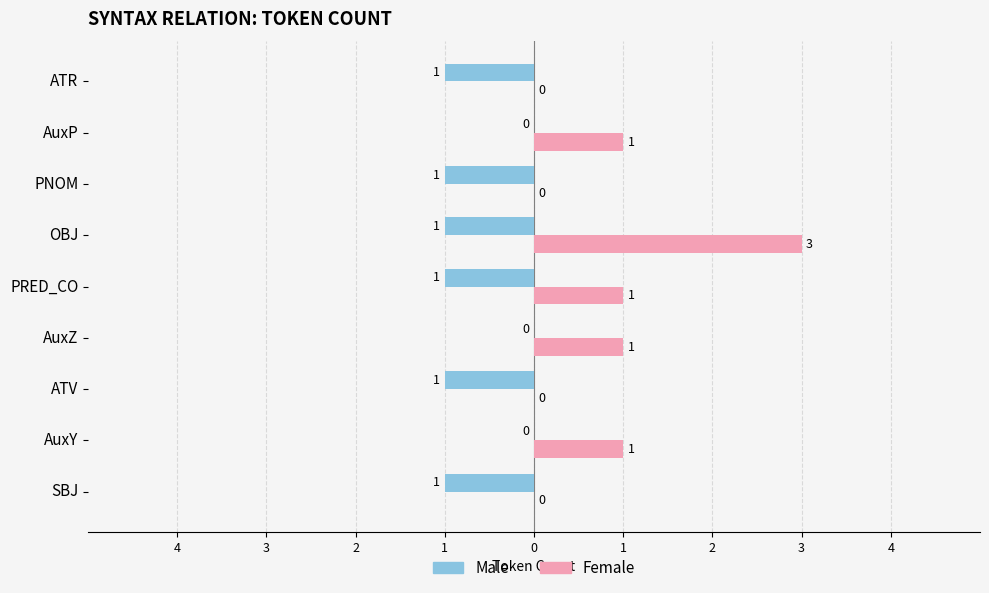

What are all the series names shown in the legend?

Male, Female